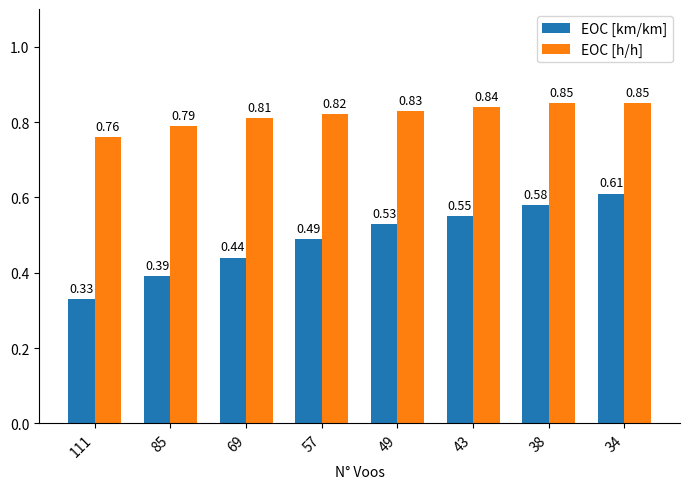

The EOC [h/h] series shows 1.2 at 69. True or false?

False